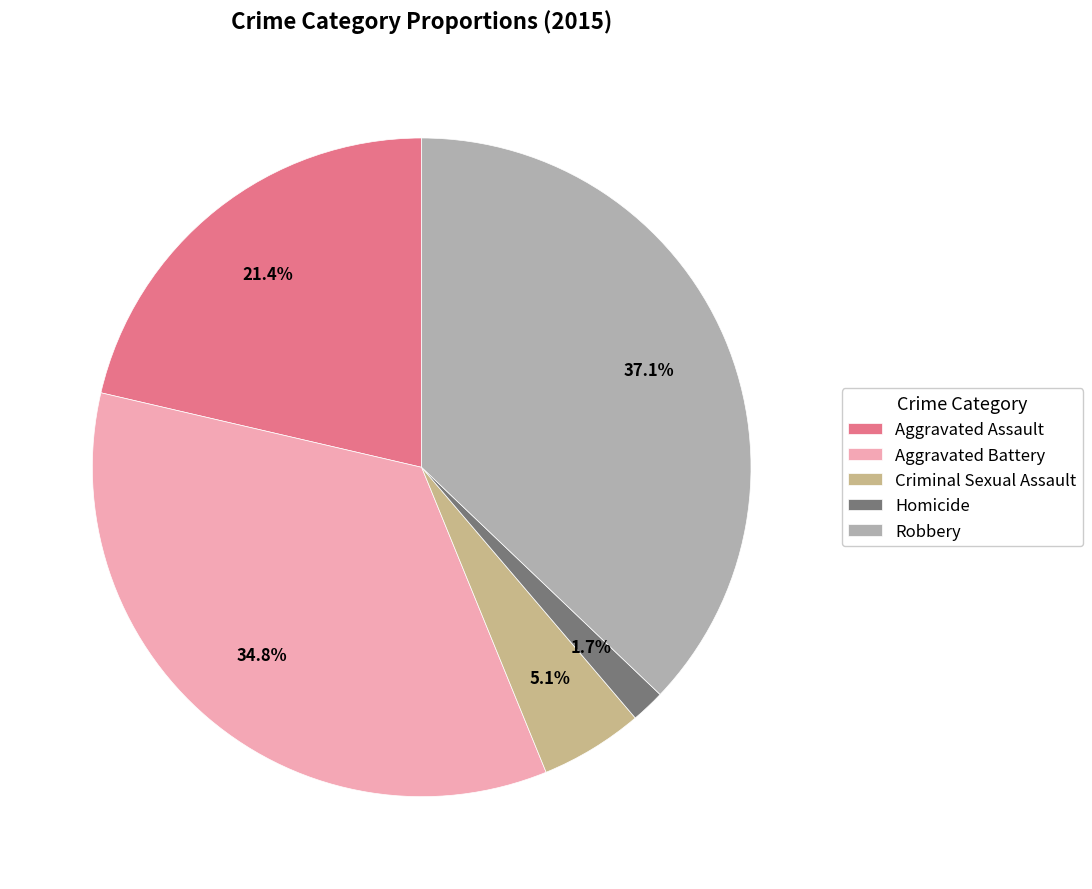

To the nearest percent, what is the difference between the Aggravated Battery and Aggravated Assault slice percentages?

13%